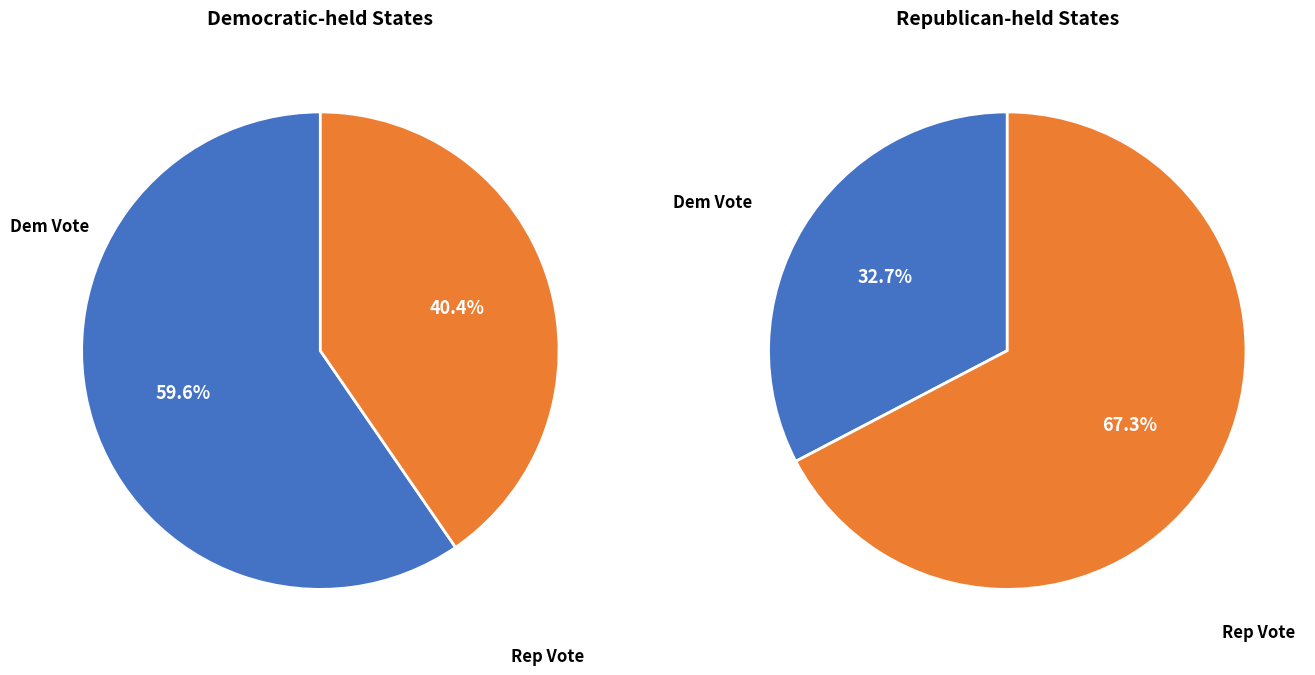

Does 32 represent more than half of the total?

No